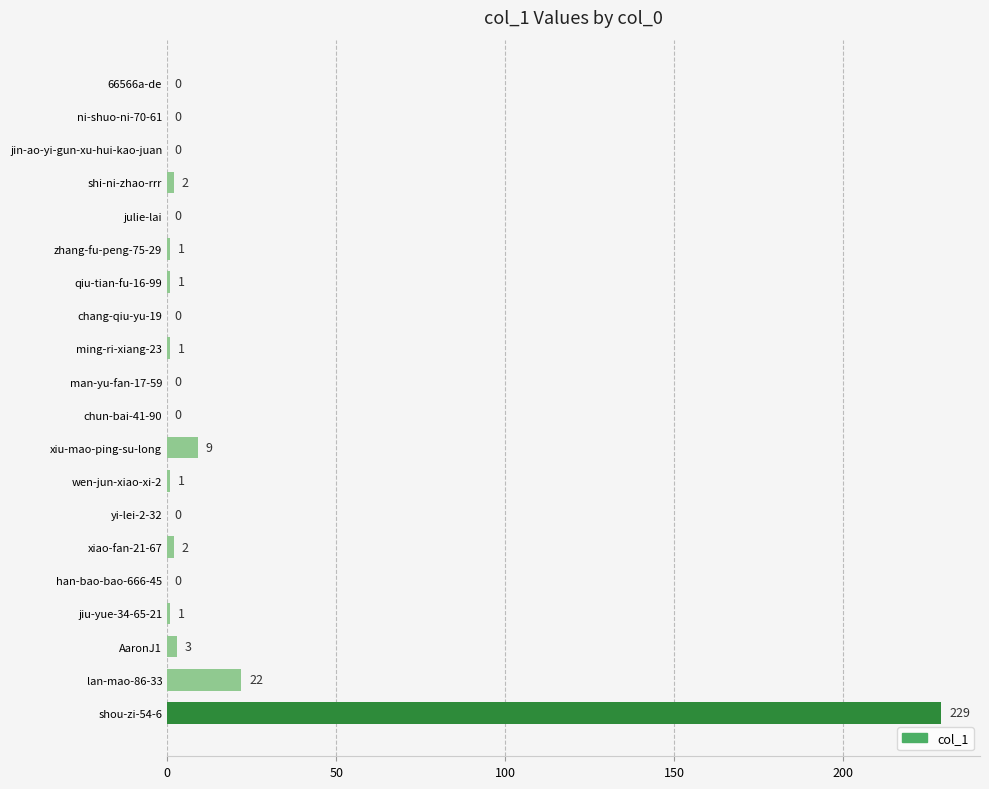

Are the bars horizontal?

Yes